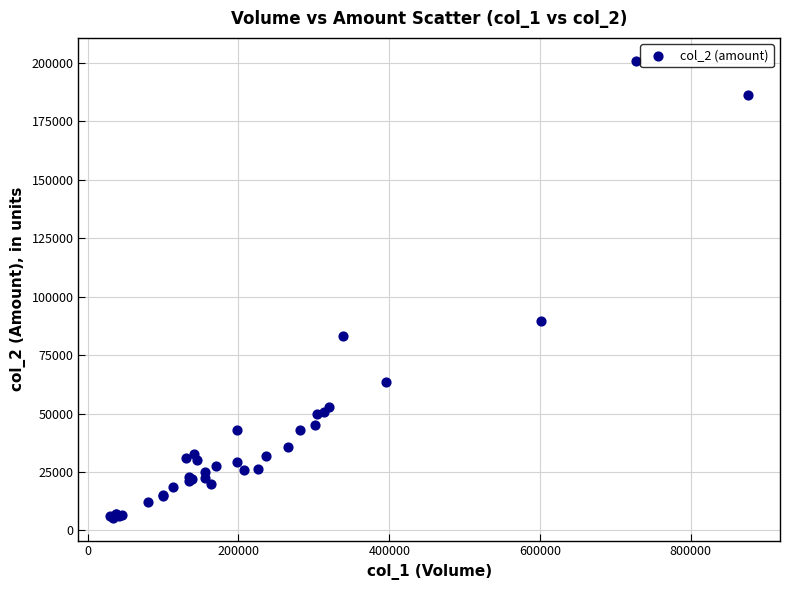

What Y value in the scatter plot is closest to 103215?

89710